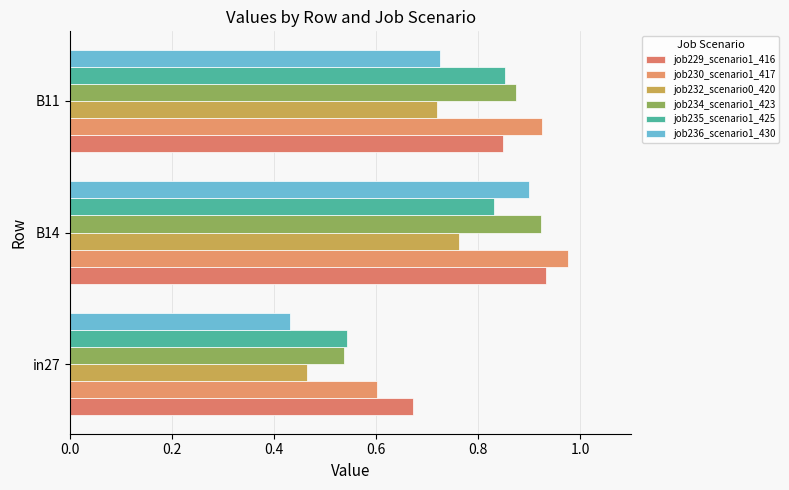

How many categories are shown in the chart?

3